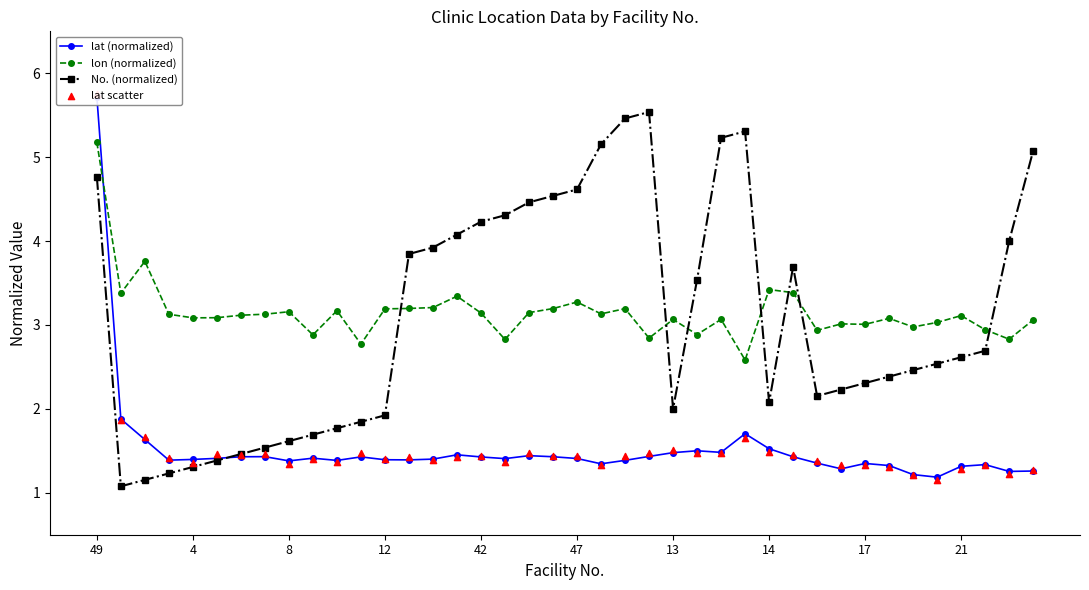

What are all the series names shown in the legend?

lat (normalized), lon (normalized), No. (normalized), lat scatter